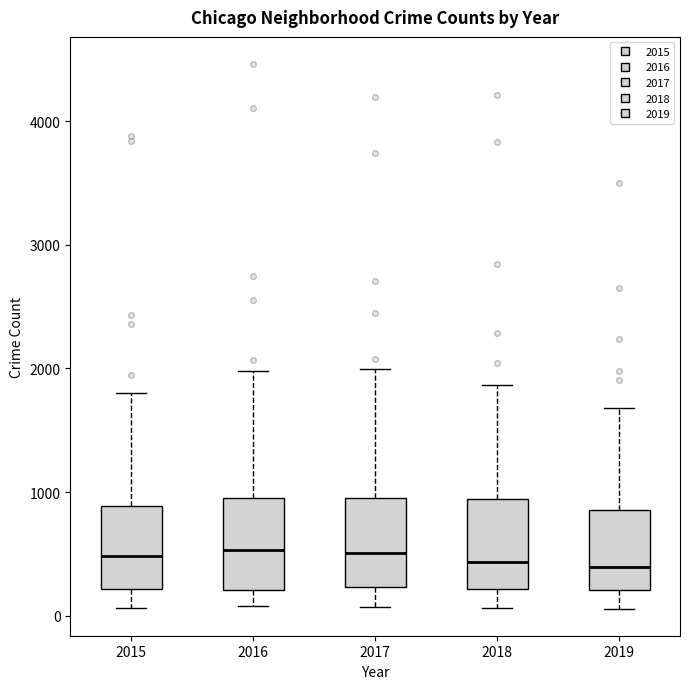

Reading left to right, read every box against the y-axis: the position of its median line, the range the box covers, and the ends of its whiskers. The values are not printed on the chart, so give them approximately, as read against the axis.

2015: median 500, box 200 to 900, whiskers 100 to 1800
2016: median 500, box 200 to 900, whiskers 100 to 2000
2017: median 500, box 200 to 1000, whiskers 100 to 2000
2018: median 400, box 200 to 900, whiskers 100 to 1900
2019: median 400, box 200 to 900, whiskers 100 to 1700